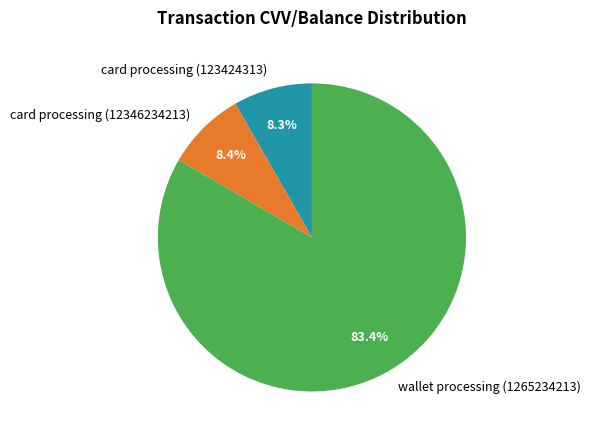

How many slices are in this pie chart?

3